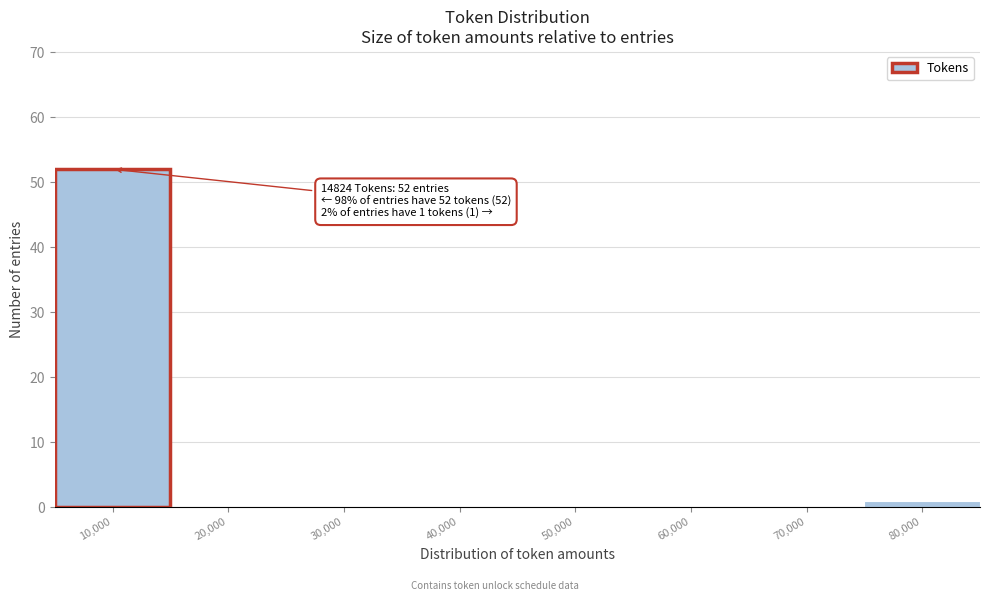

Reading right to left, extract all data points from this chart.

80,000=1	70,000=0	60,000=0	50,000=0	40,000=0	30,000=0	20,000=0	10,000=52